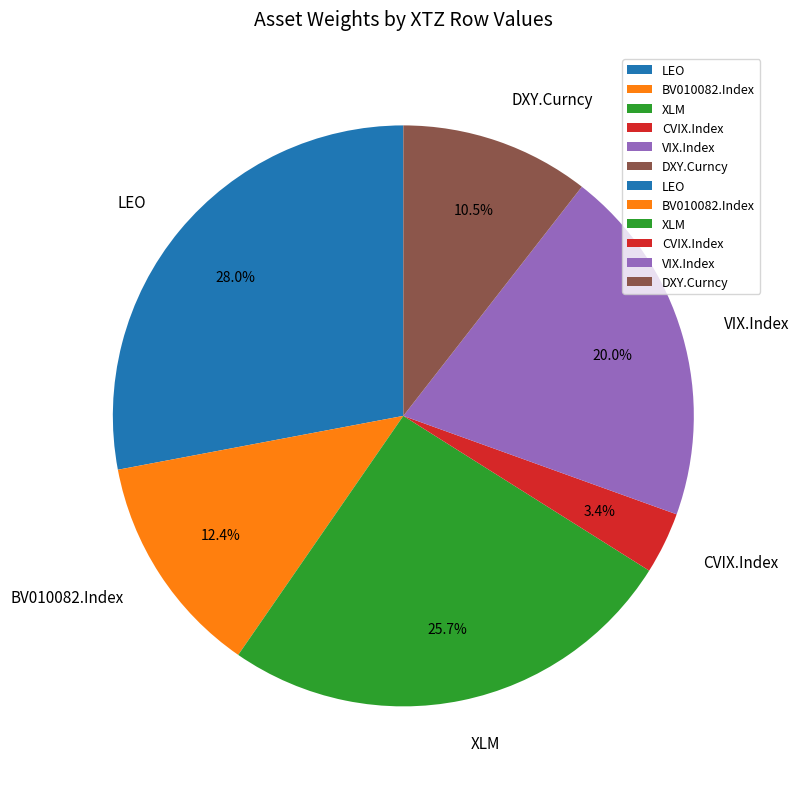

To the nearest percent, what is the combined percentage of BV010082.Index and XLM?

38%